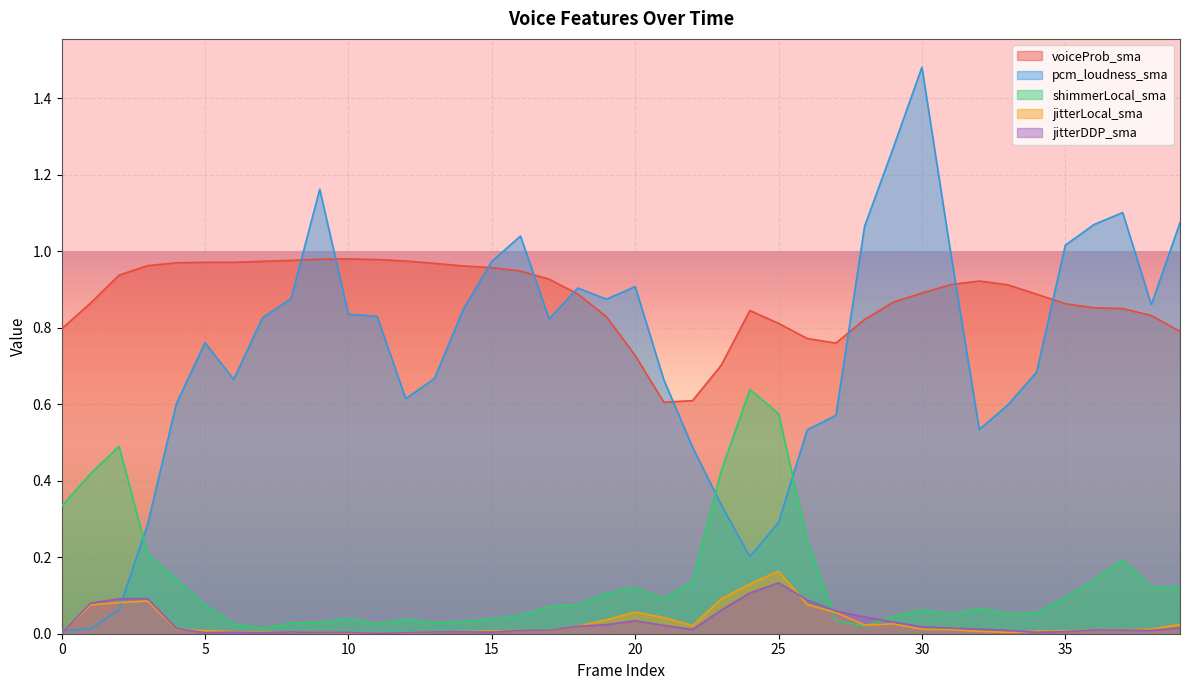

Where do shimmerLocal_sma and jitterDDP_sma first cross each other?

26 and 27